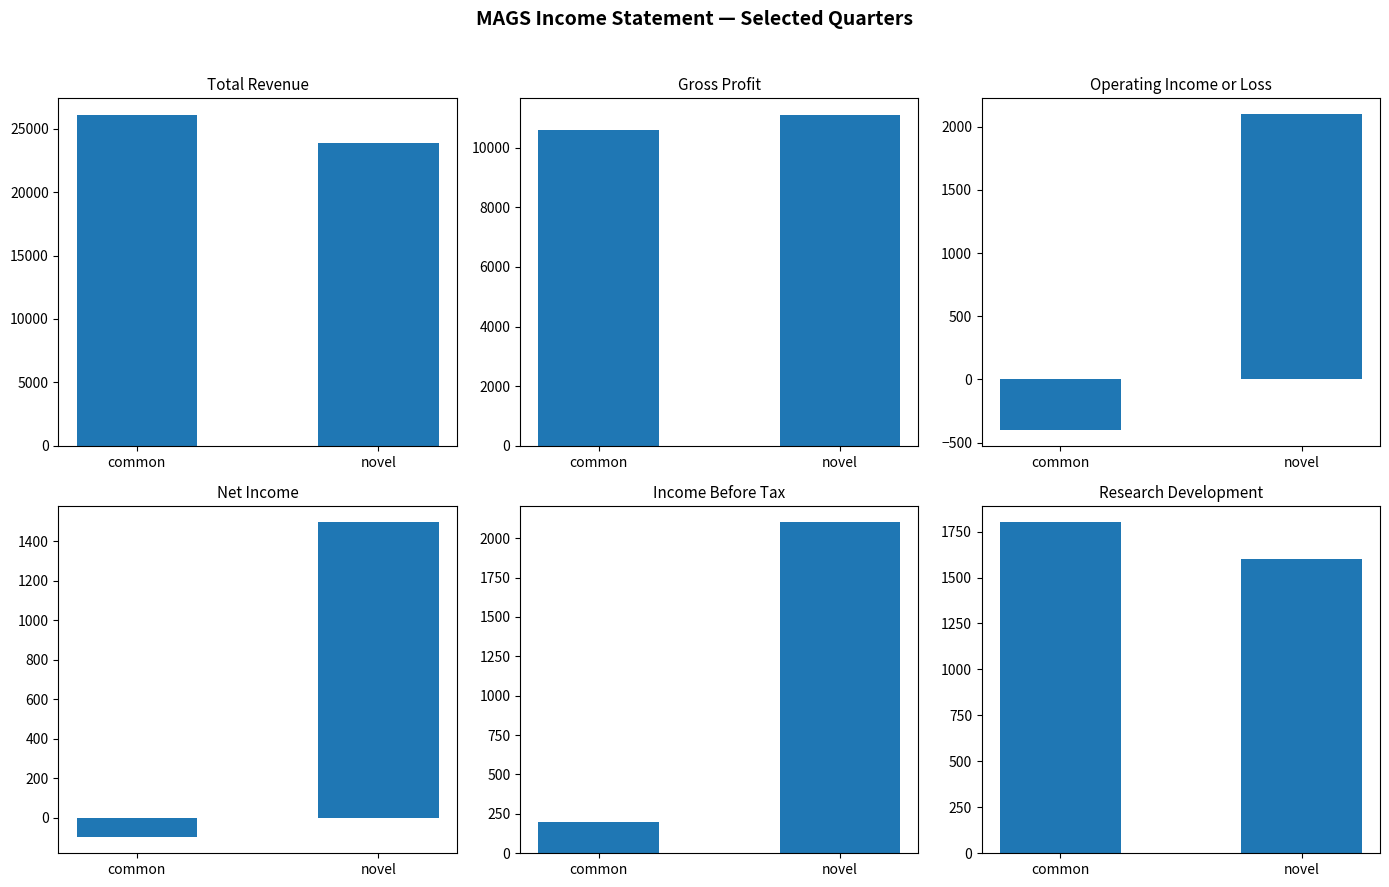

True or false: Net Income has a value of 2609 at novel.

False